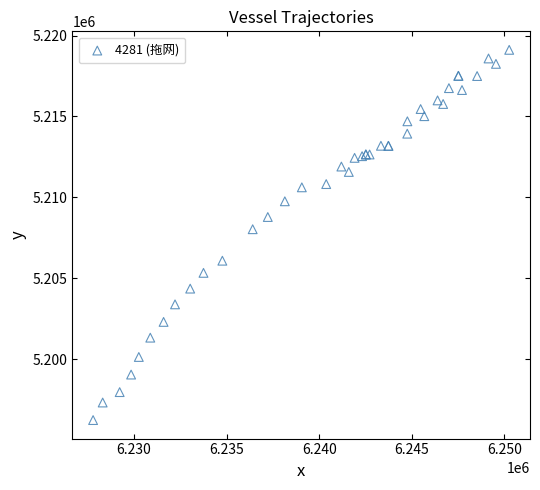

What Y value in the scatter plot is closest to 5207674?

5208028.5